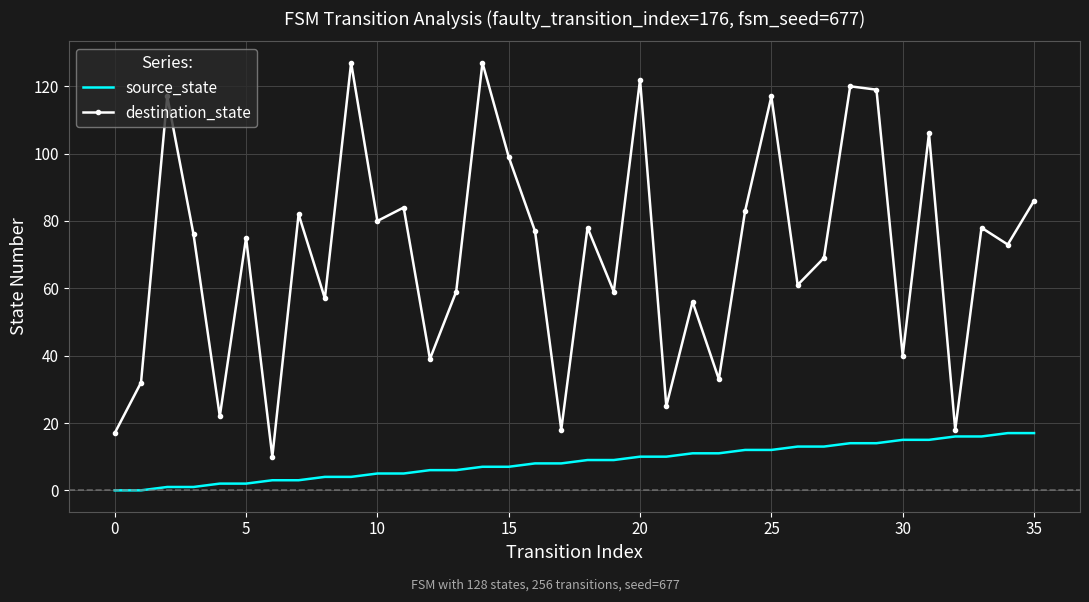

Which series has the widest spread of values?

destination_state